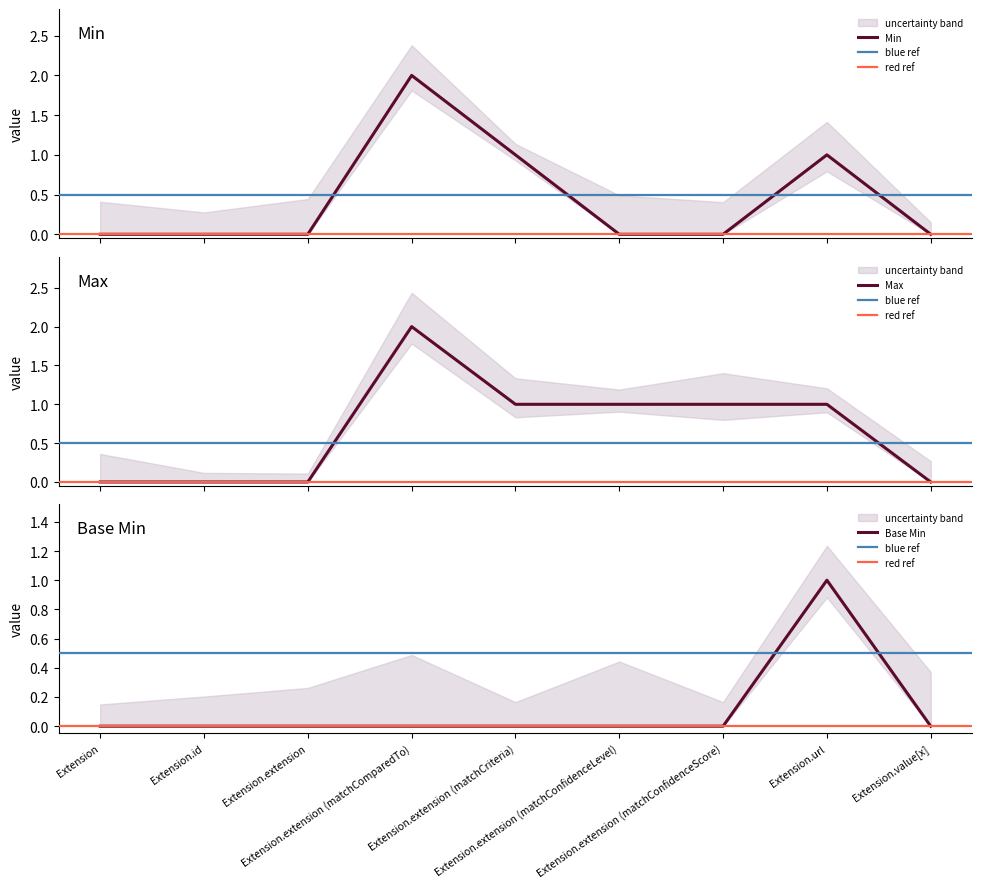

Which series has the widest spread of values?

Min